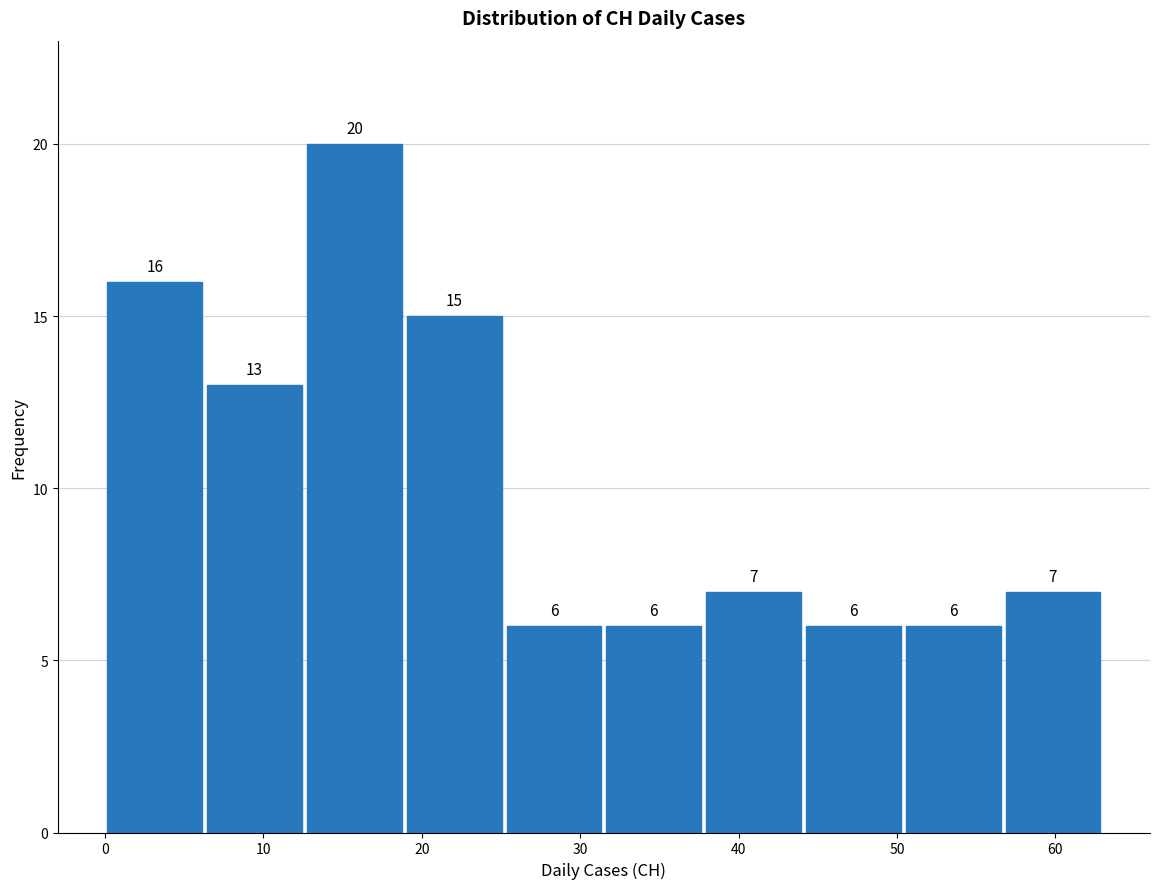

Reading left to right, list every bar in this chart as the range it spans on the x-axis followed by its height. The bar edges are not printed on the chart, so give them approximately, as read against the axis.

0.0 to 6.3: 16
6.3 to 12.6: 13
12.6 to 18.9: 20
18.9 to 25.2: 15
25.2 to 31.5: 6
31.5 to 37.8: 6
37.8 to 44.1: 7
44.1 to 50.4: 6
50.4 to 56.7: 6
56.7 to 63.0: 7